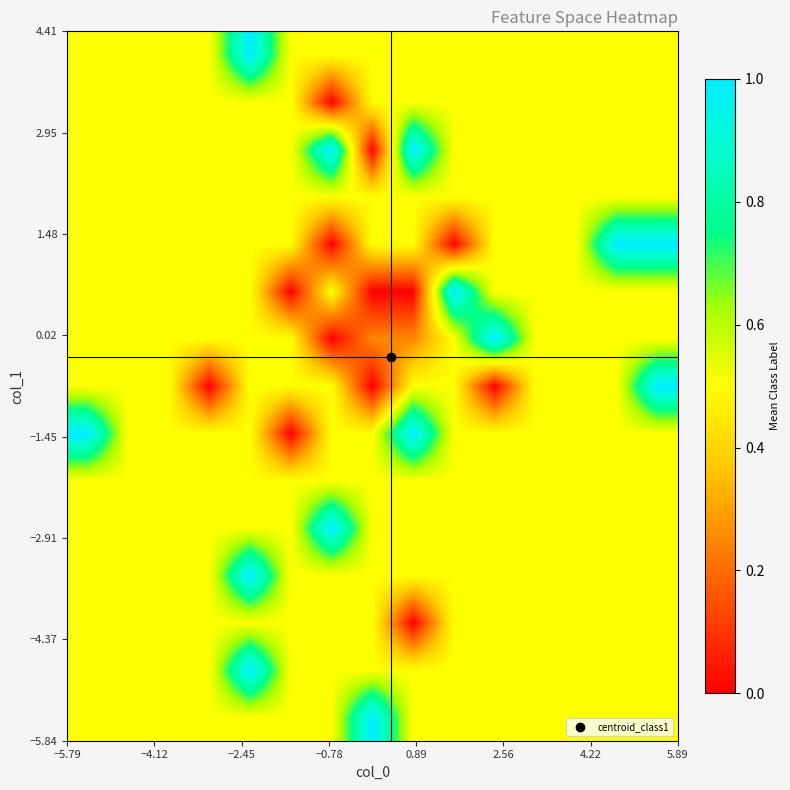

How many series are shown in this chart?

15